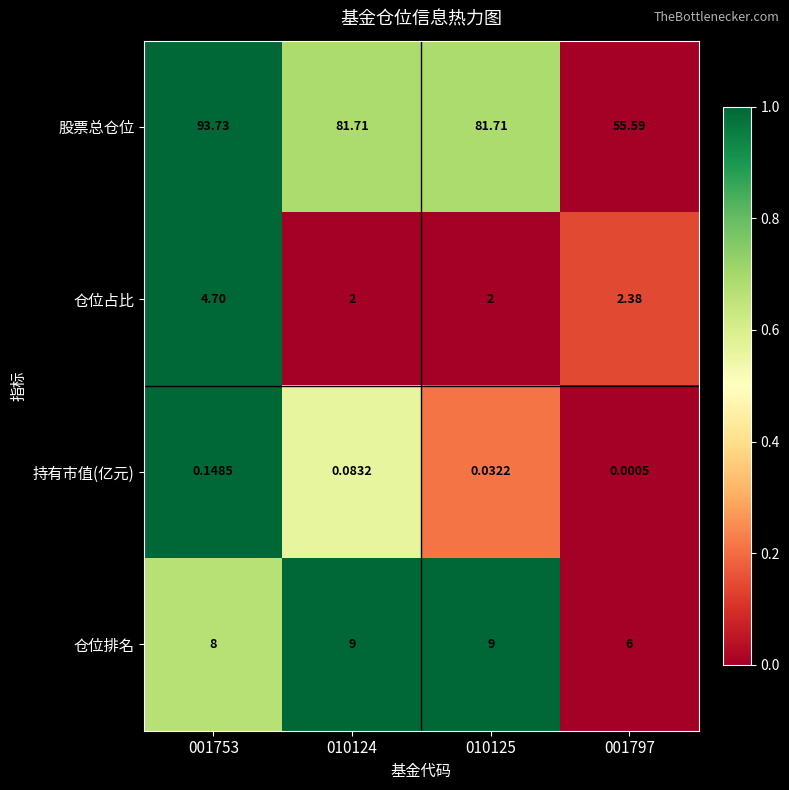

Count the number of data series in this chart.

4